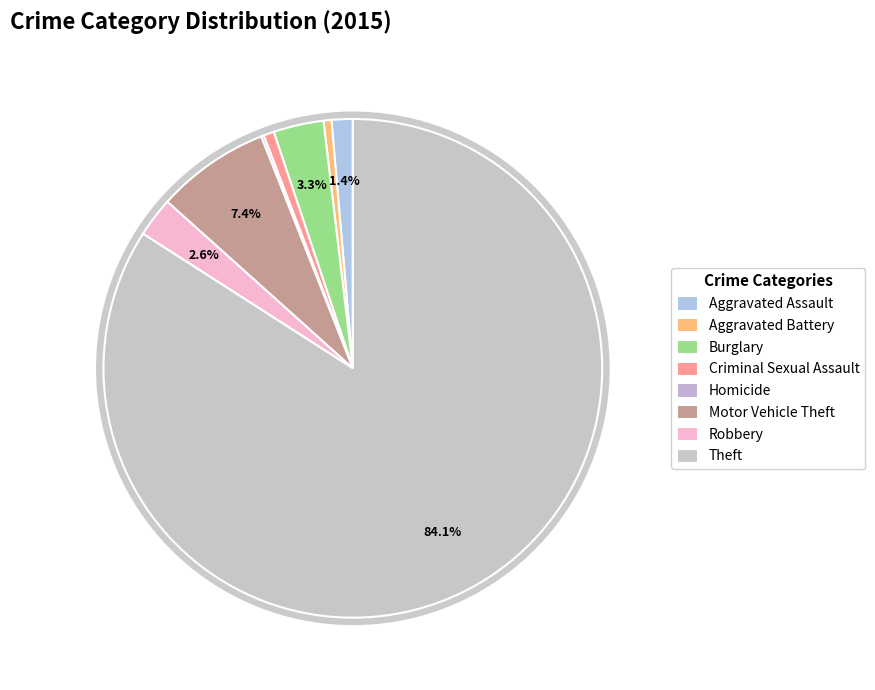

The Robbery slice represents 3% of the pie. True or false?

True